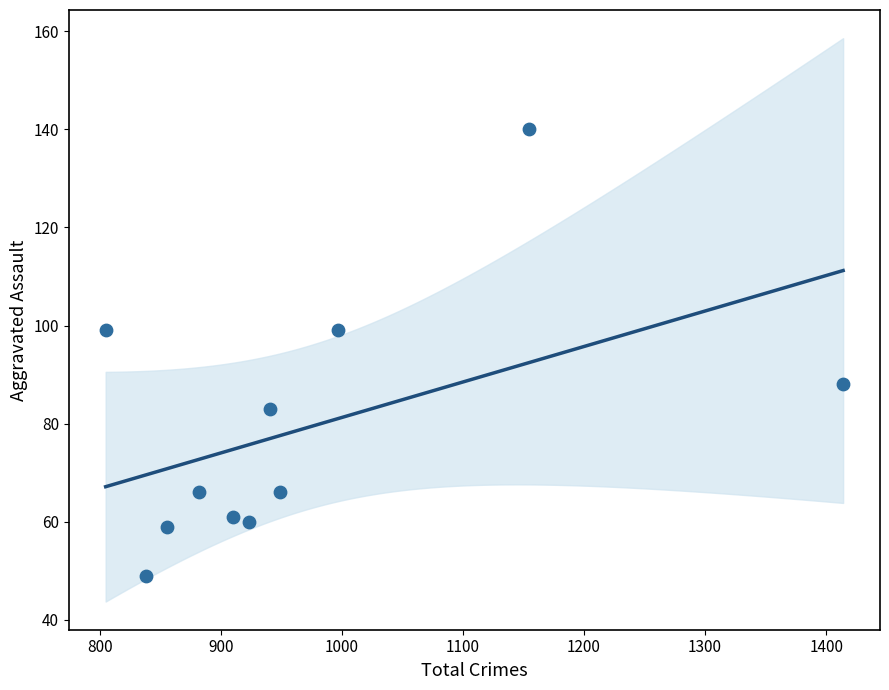

What is the range of Y values (max minus min)?

91